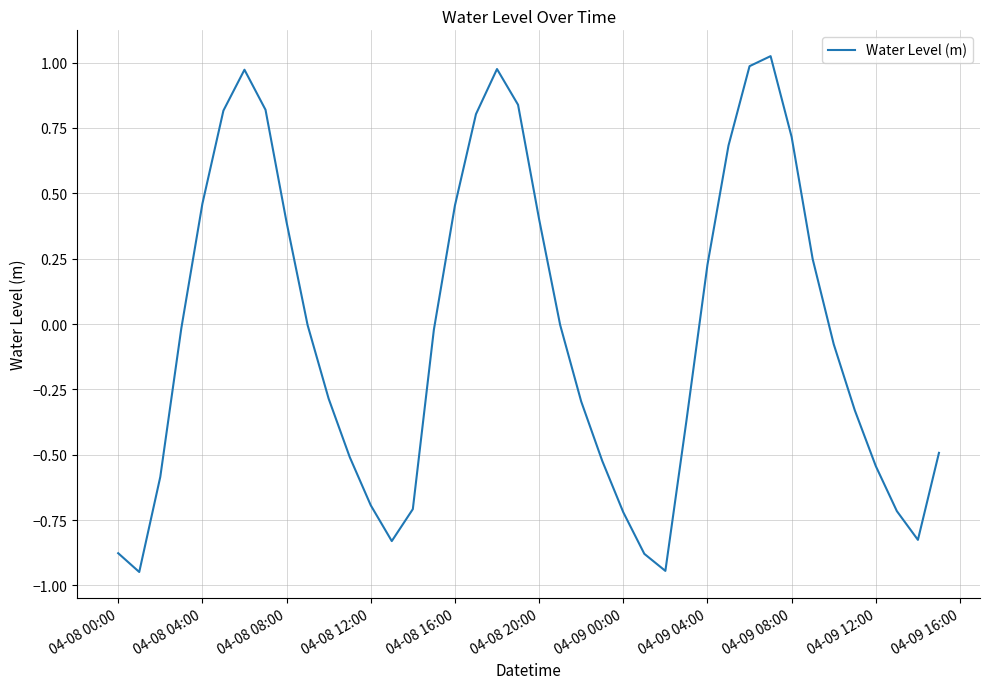

What is the difference between the maximum and minimum values?

2.0